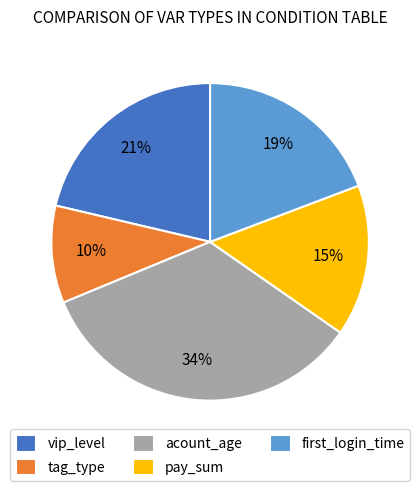

Count the number of slices in the pie.

5